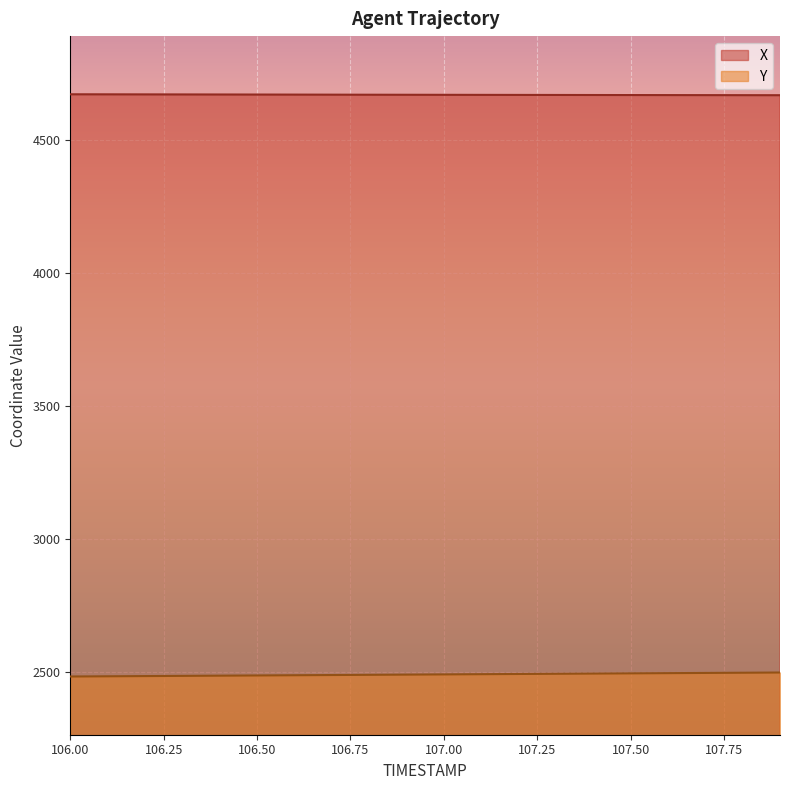

What is the minimum value shown in the chart?

2483.2